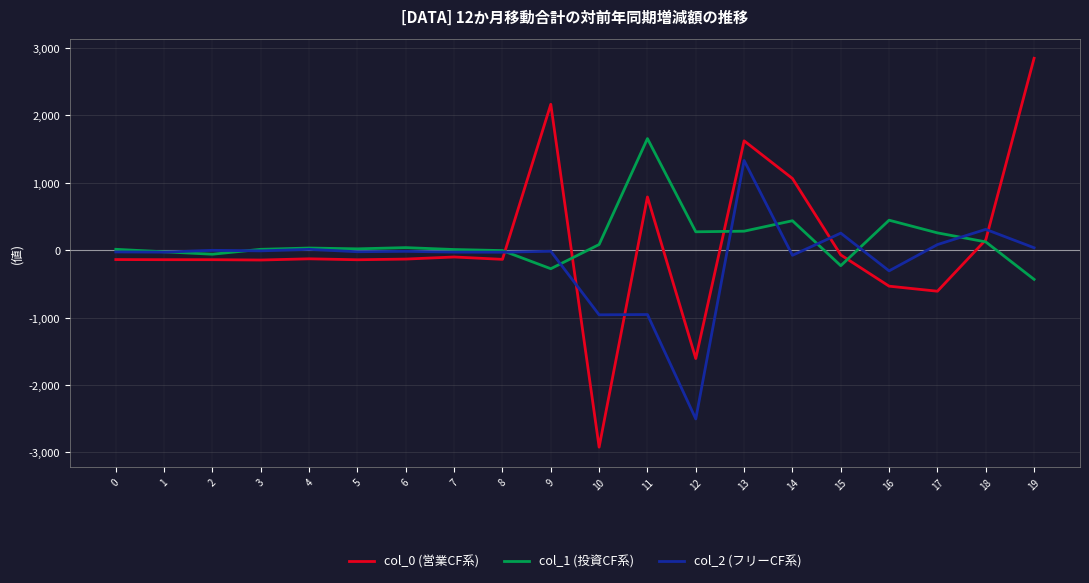

How many times do col_0 (営業CF系) and col_1 (投資CF系) cross each other?

5